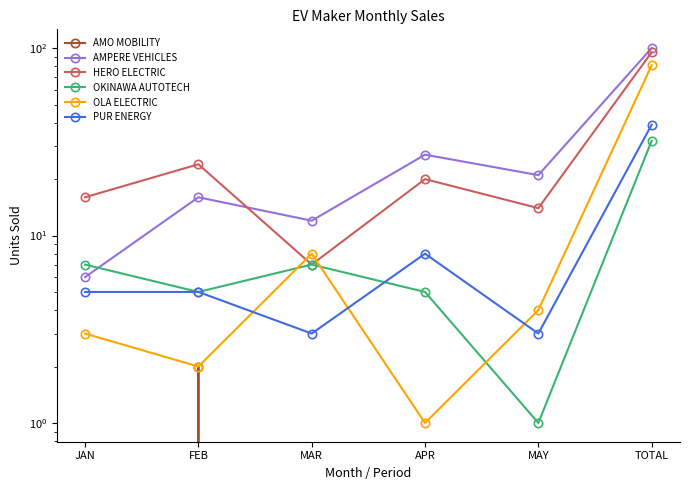

What is the value of the HERO ELECTRIC point at the 2nd from the left?

24